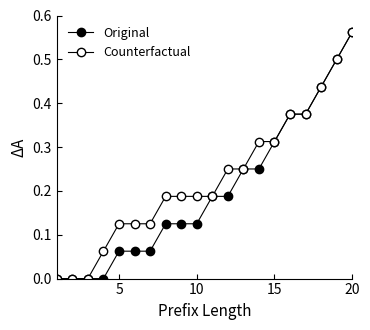

Is this an area chart (filled region under the line)?

No